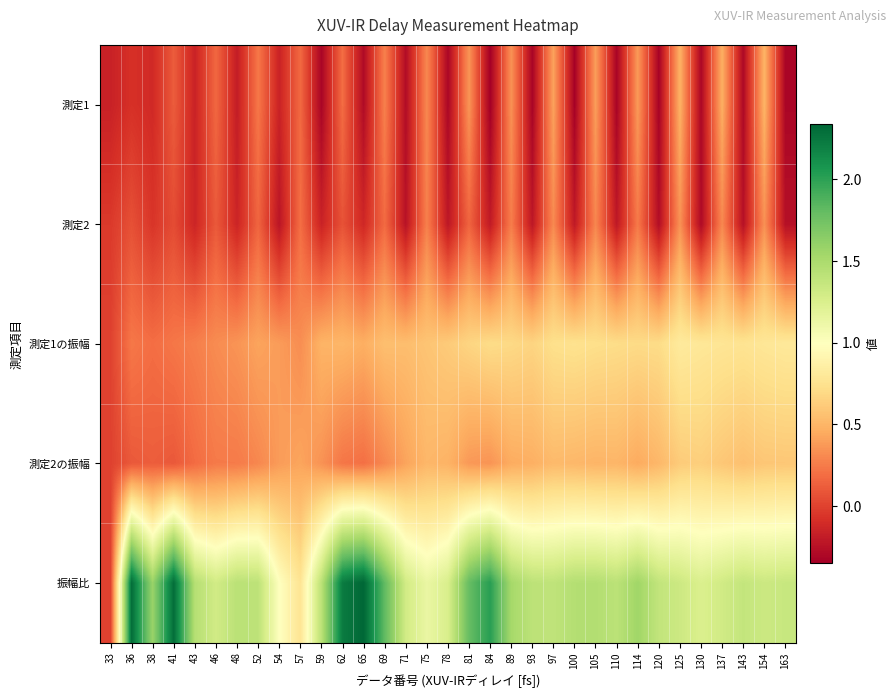

List the series in order of their peak value, highest first.

振幅比, 測定1の振幅, 測定2の振幅, 測定1, 測定2